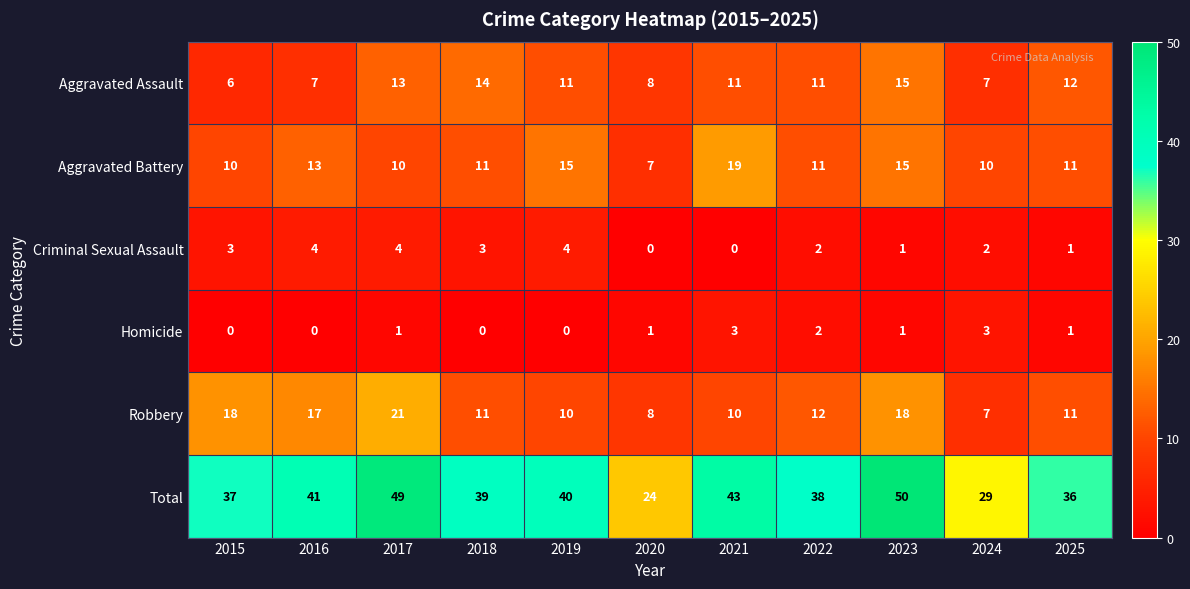

At which label does Aggravated Assault first exceed 11?

2017